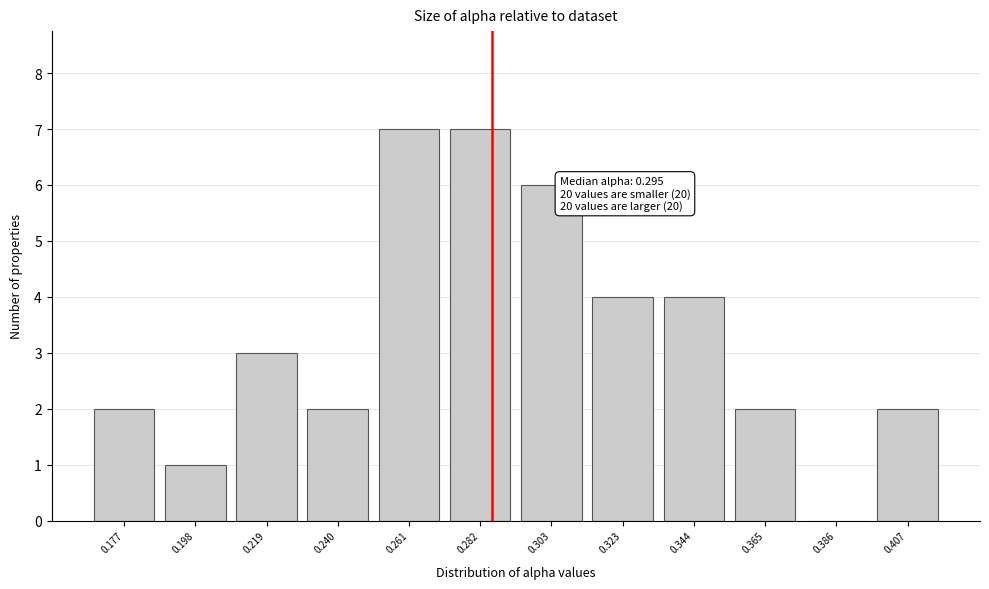

Reading left to right, list all the values displayed in this chart.

0.177=2	0.198=1	0.219=3	0.240=2	0.261=7	0.282=7	0.303=6	0.323=4	0.344=4	0.365=2	0.386=0	0.407=2